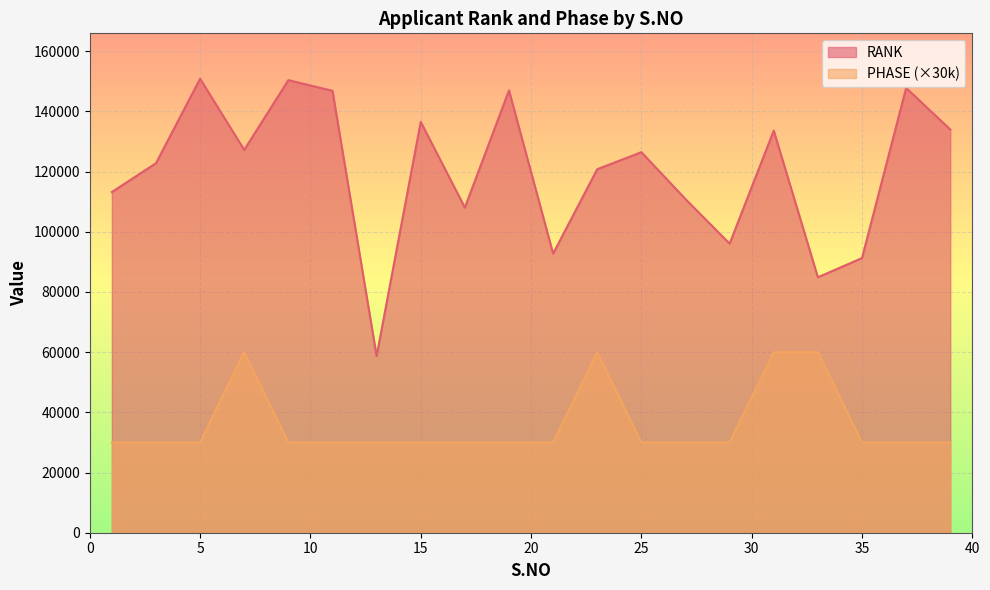

At which label does RANK first exceed 126437?

5